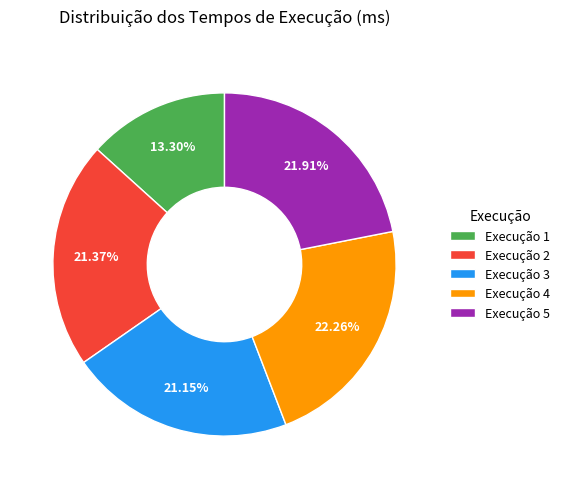

Does any single category account for the majority?

No